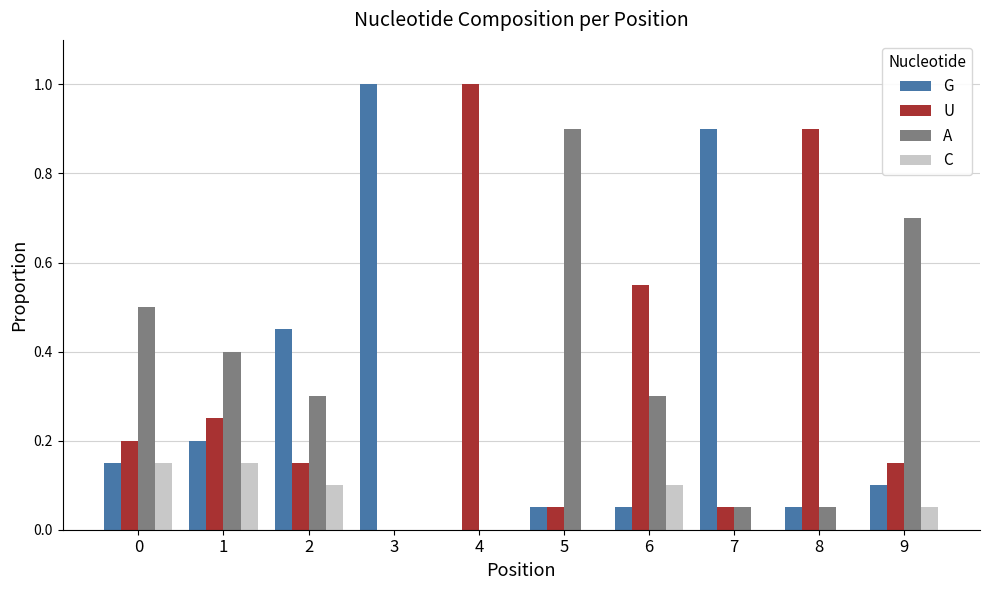

Which series changed the most between 0 and 4?

U